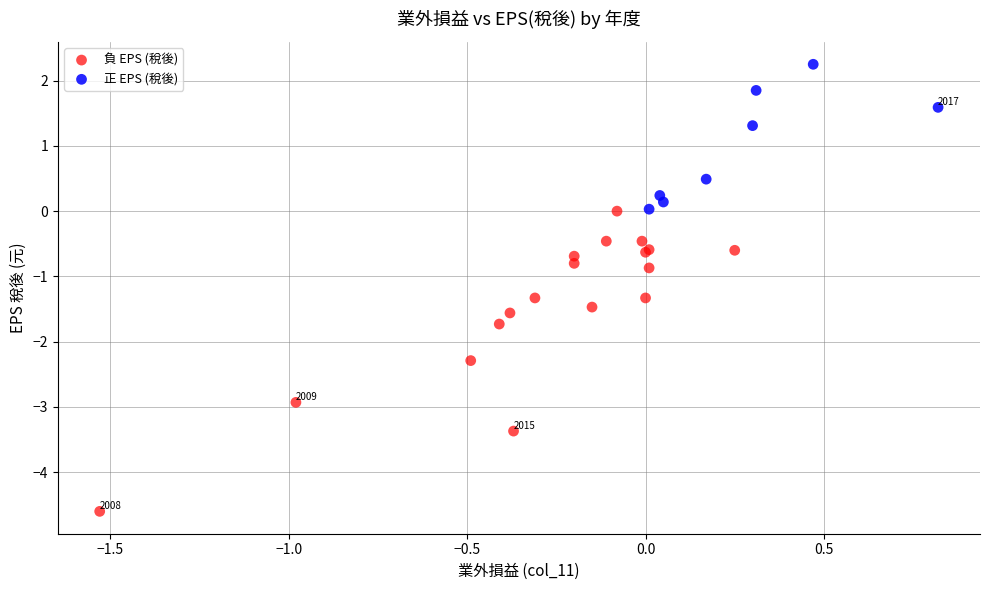

What are all the series names shown in the legend?

負 EPS (稅後), 正 EPS (稅後)